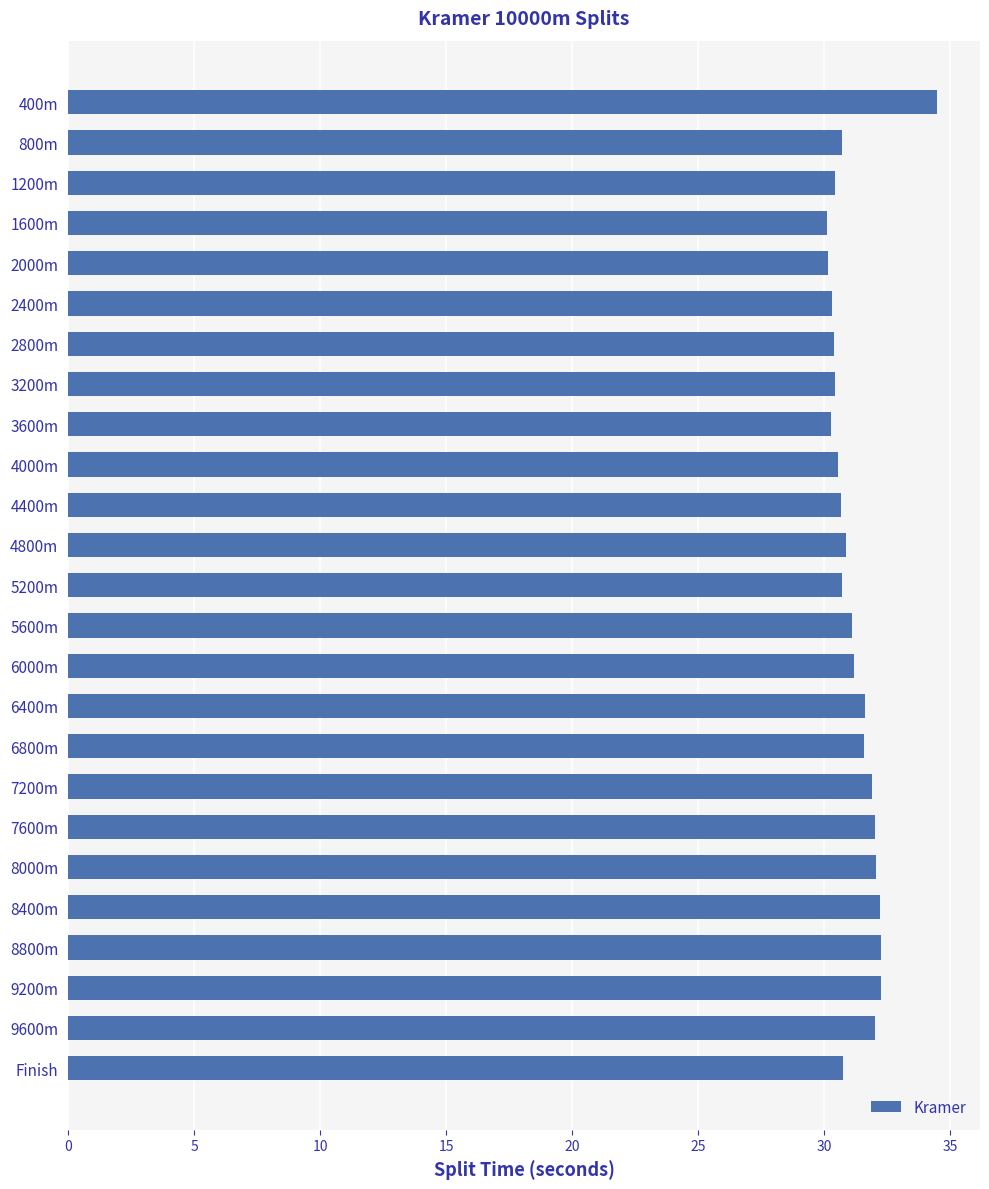

What position from the top is 4000m?

10